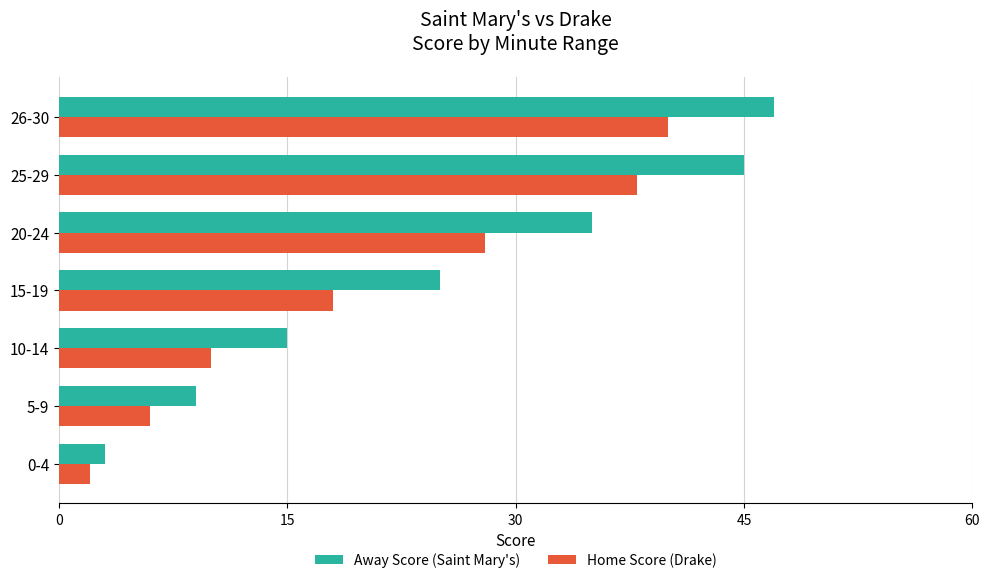

Which label corresponds to the smallest value in the chart?

0-4